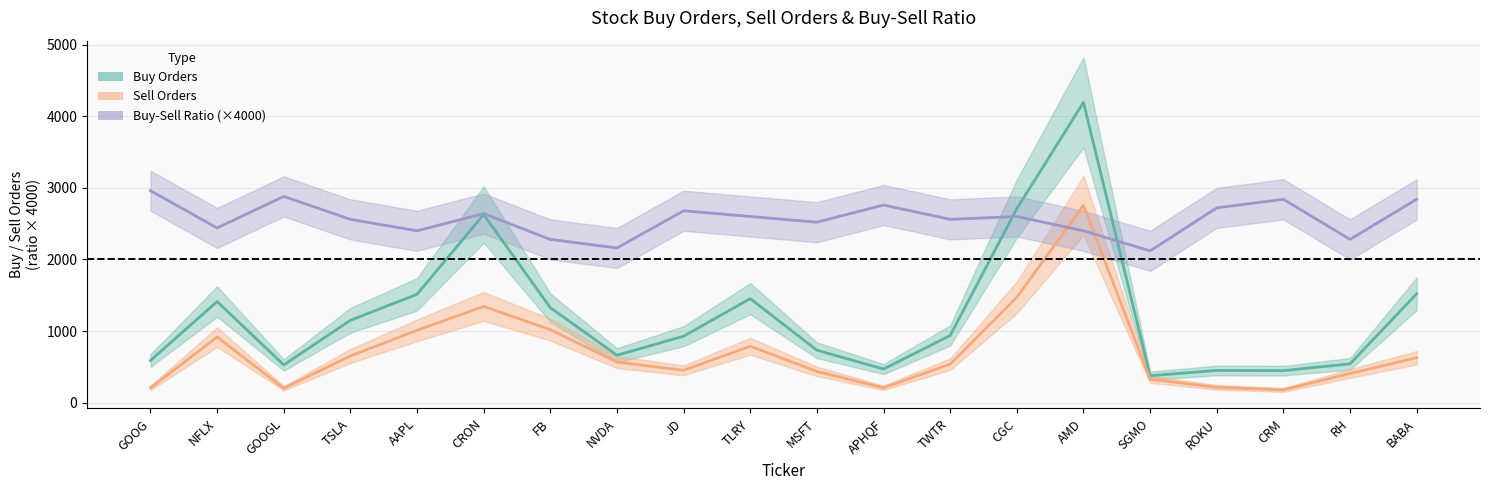

What position from the left is CRM?

18